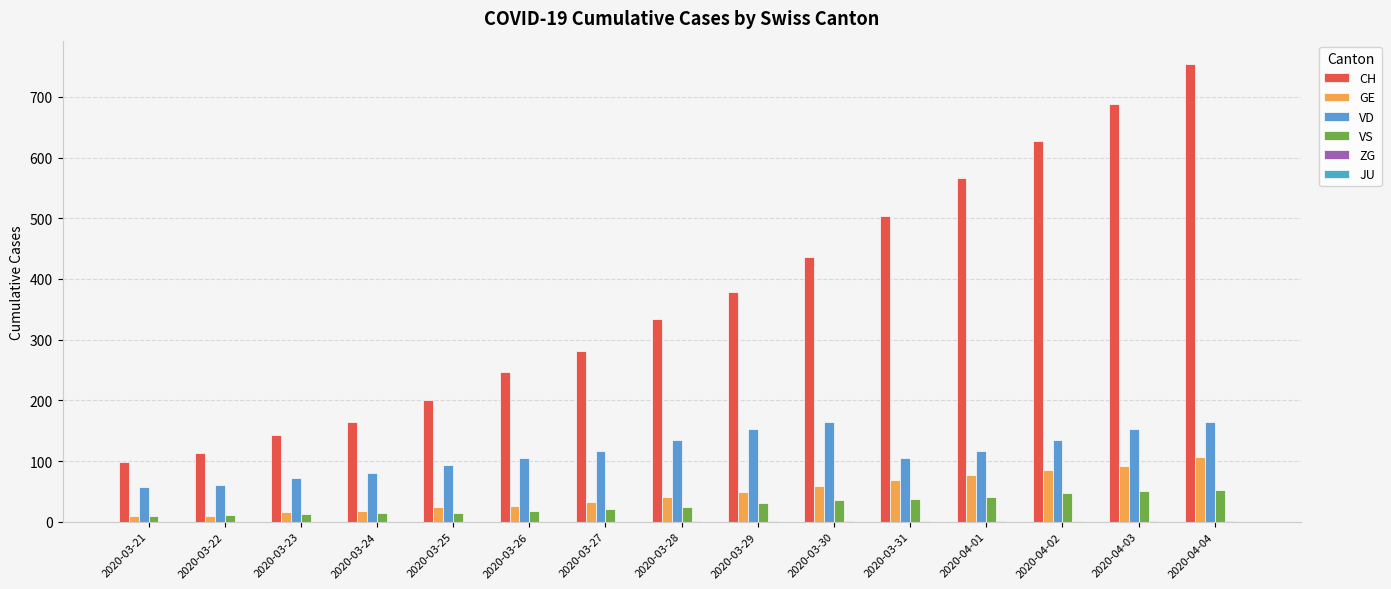

List the labels in order of VD value, smallest first.

2020-03-21, 2020-03-22, 2020-03-23, 2020-03-24, 2020-03-25, 2020-03-26, 2020-03-31, 2020-03-27, 2020-04-01, 2020-03-28, 2020-04-02, 2020-03-29, 2020-04-03, 2020-03-30, 2020-04-04